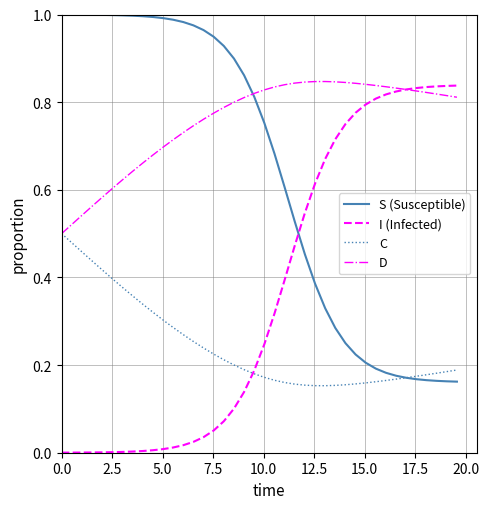

How many lines are shown in the chart?

4